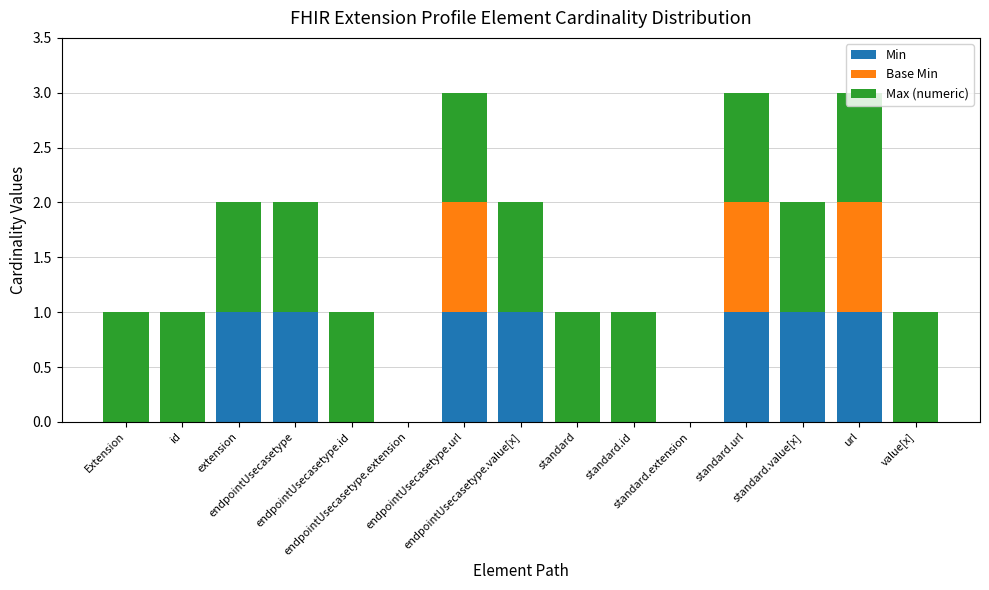

What is the difference between the maximum and minimum values in the Min series?

1